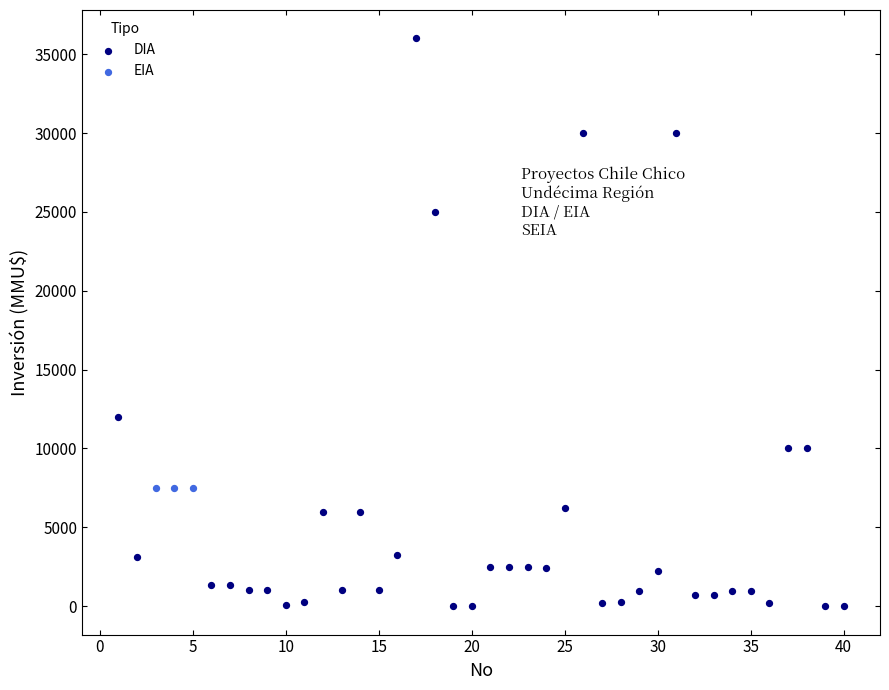

Which series reaches the maximum Y coordinate?

DIA